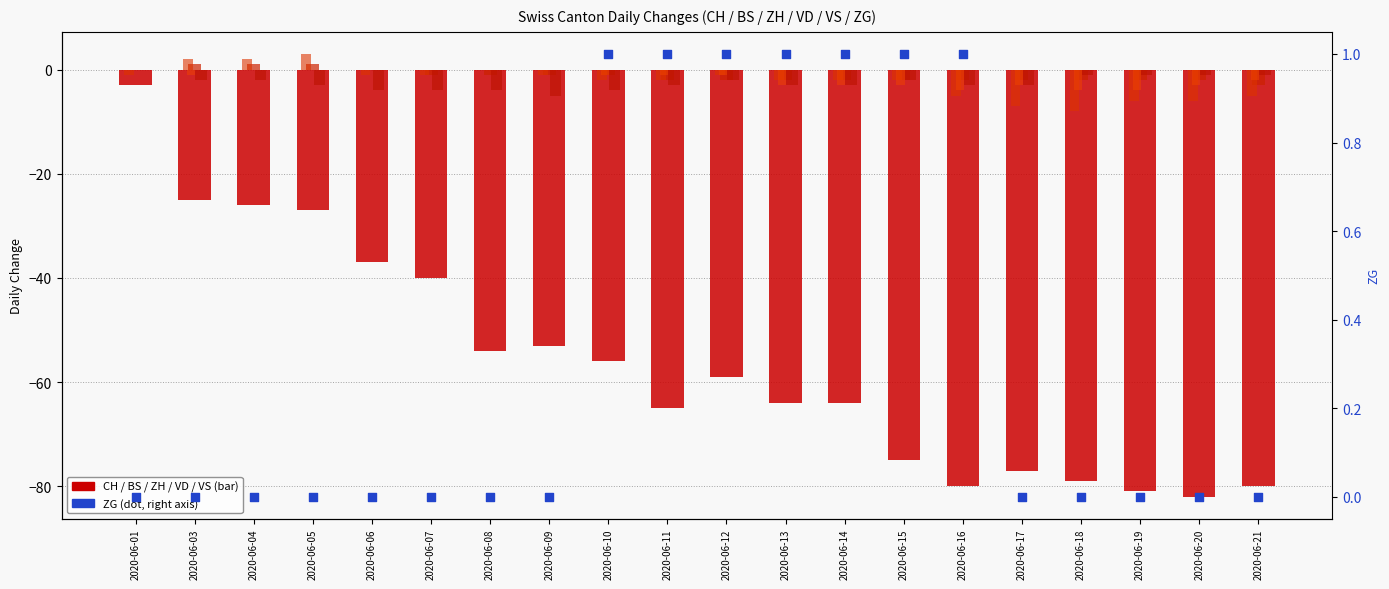

Is the value of CH at 2020-06-10 greater than the value of BS at 2020-06-13?

No